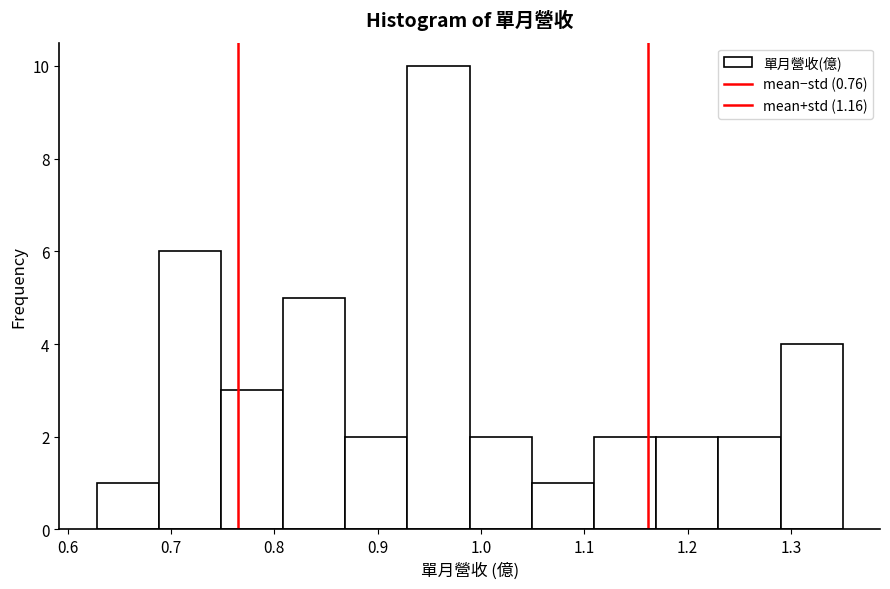

Reading left to right, transcribe this chart: for each bar, give the range it covers on the x-axis and its height. Neither the bar edges nor the heights are printed on the chart, so give them approximately, as read against the axes.

0.63 to 0.69: 1
0.69 to 0.75: 6
0.75 to 0.81: 3
0.81 to 0.87: 5
0.87 to 0.93: 2
0.93 to 0.99: 10
0.99 to 1.05: 2
1.05 to 1.11: 1
1.11 to 1.17: 2
1.17 to 1.23: 2
1.23 to 1.29: 2
1.29 to 1.35: 4